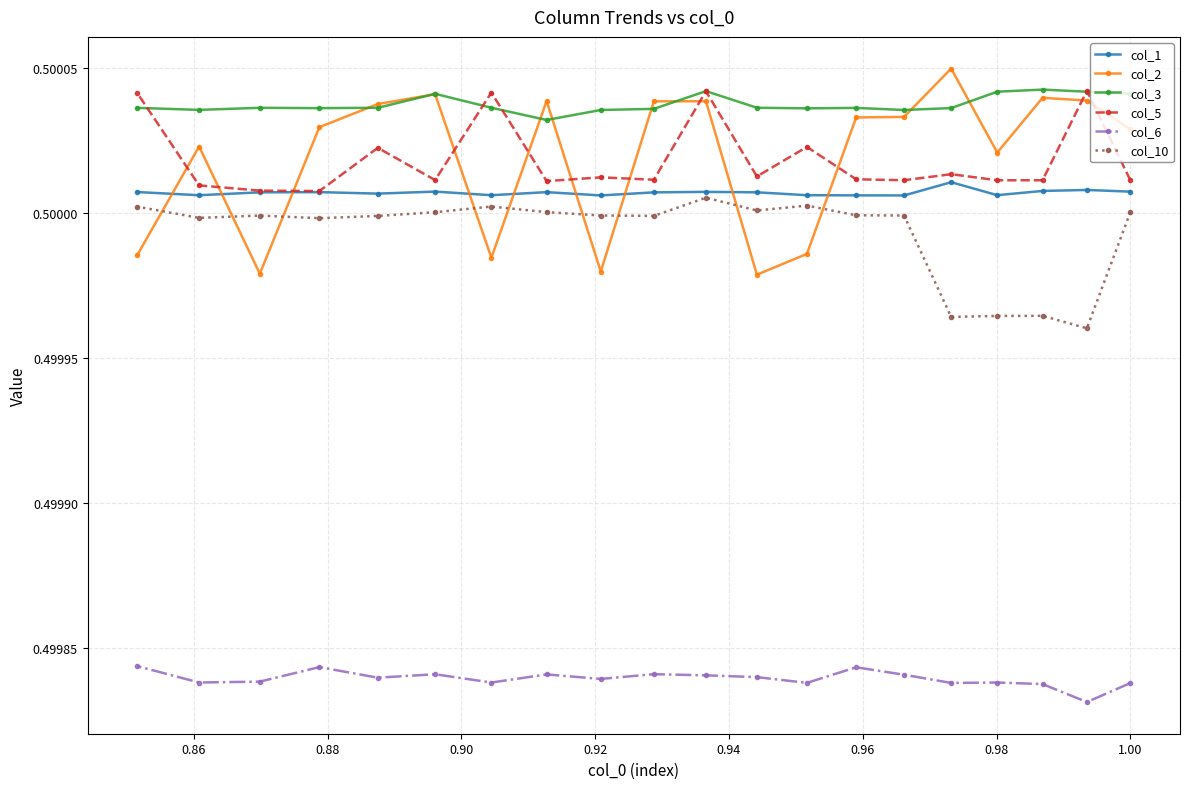

How many col_2 values are between 0 and 1?

20